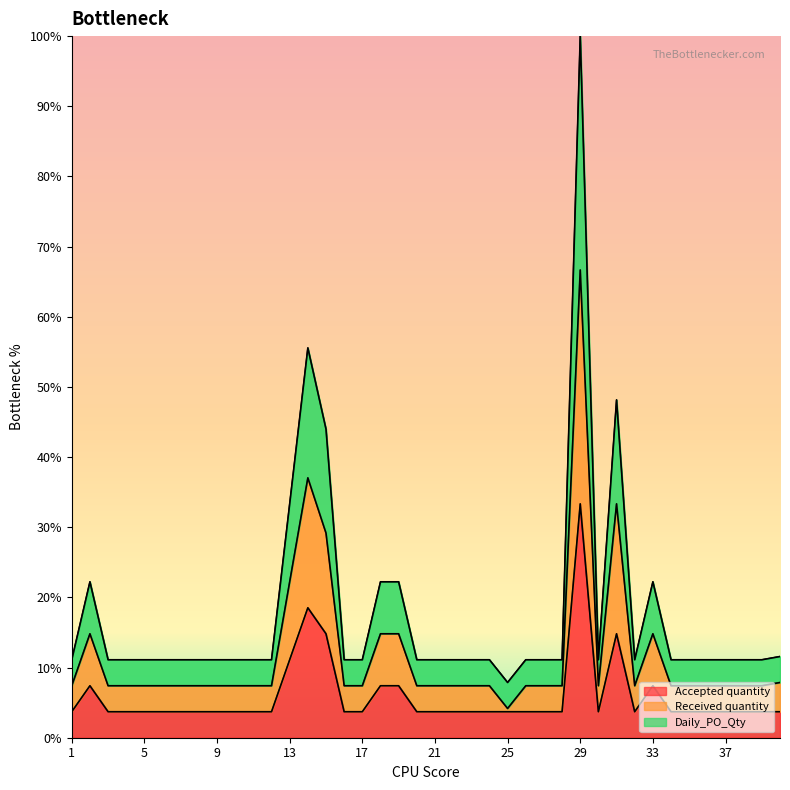

Which category has the highest value in the Received quantity series?

29